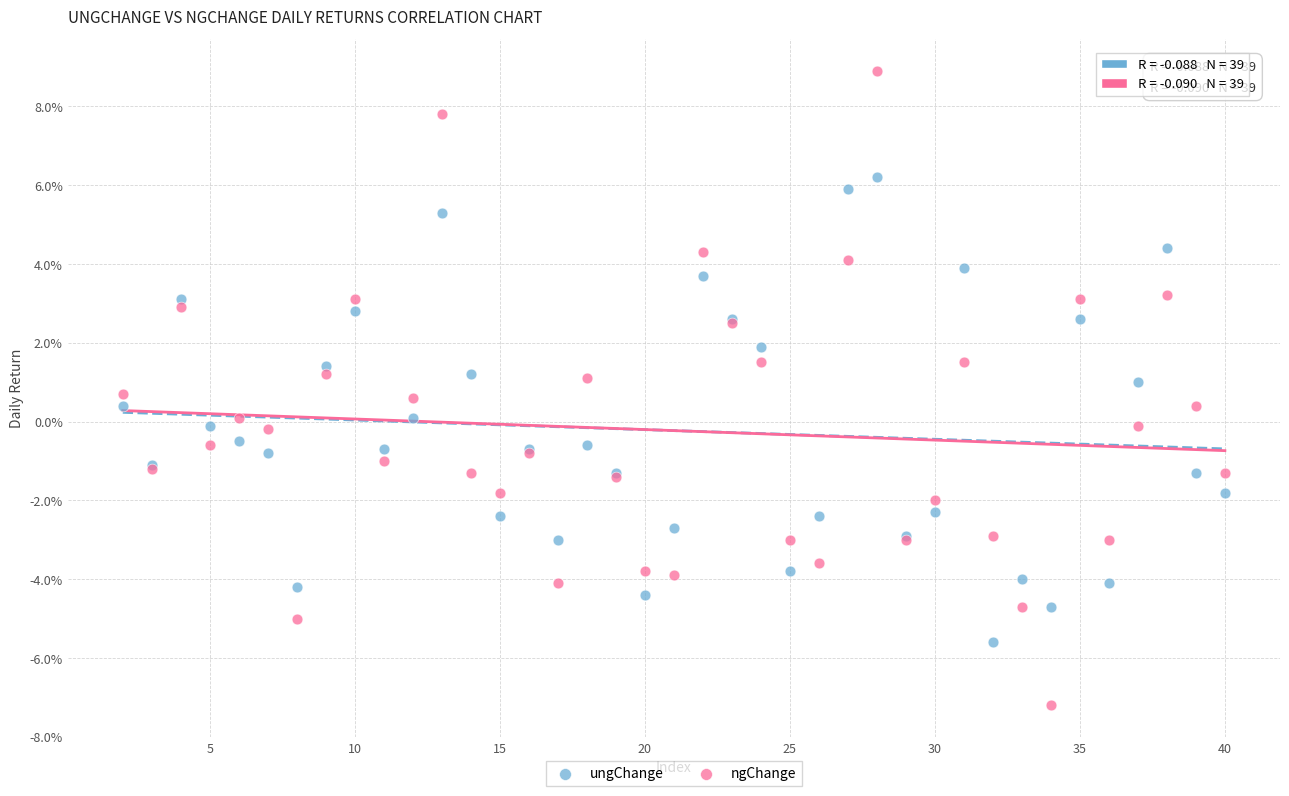

Which series contains the lowest Y value?

ngChange